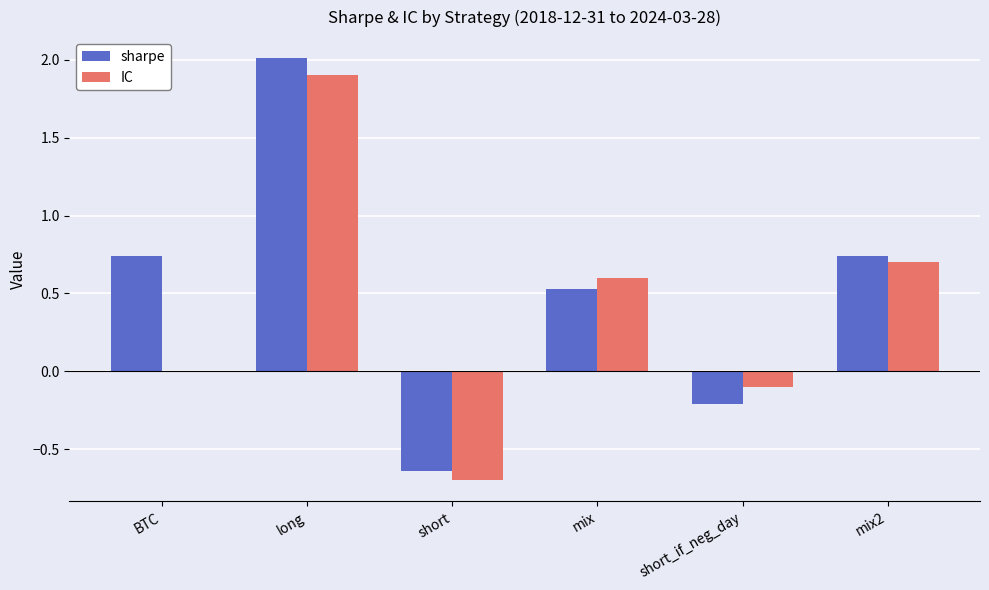

At which category does the chart reach its peak across all series?

long